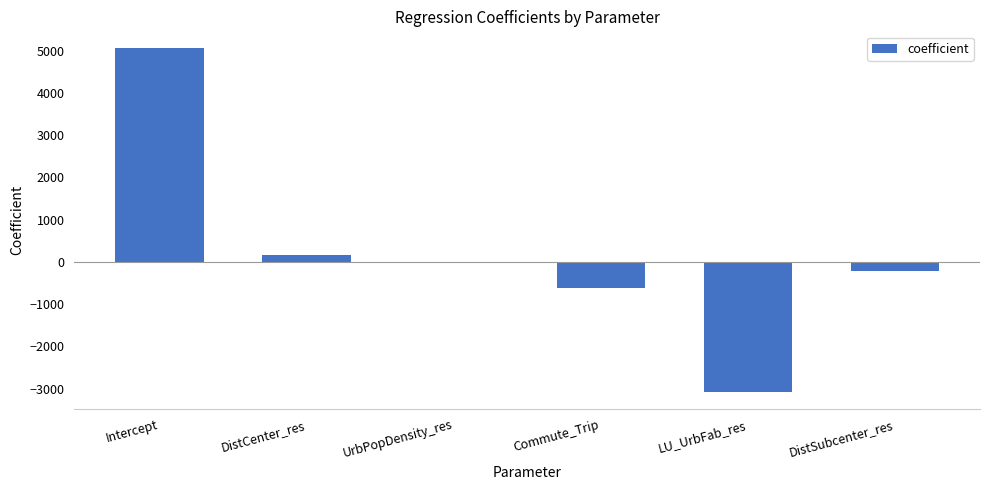

Count the number of data series in this chart.

1